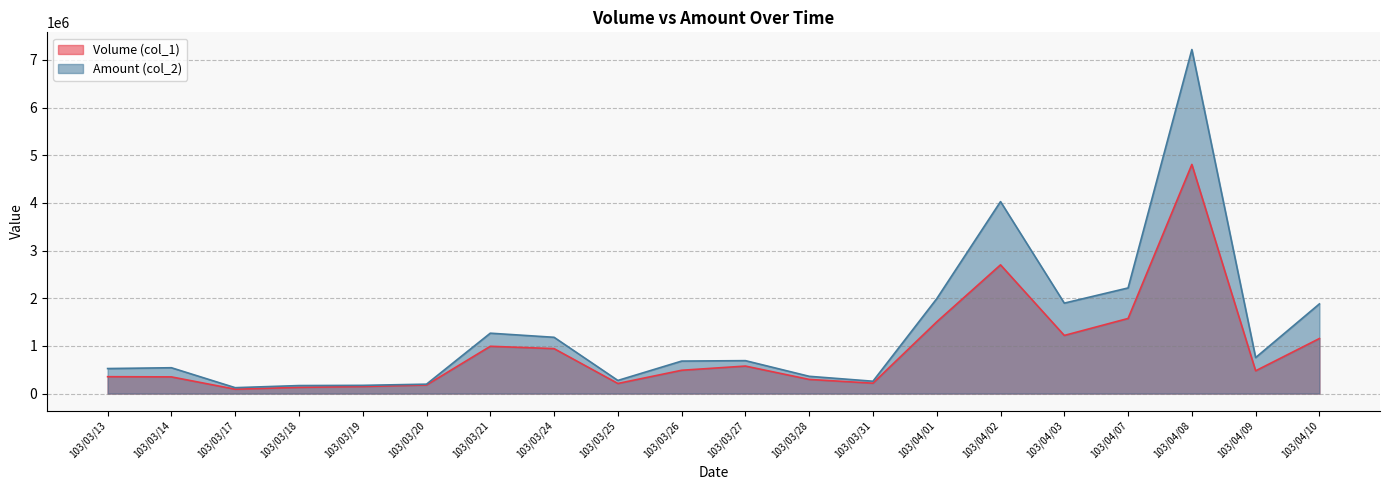

Which has a higher value, 103/03/18 or 103/03/14?

103/03/14